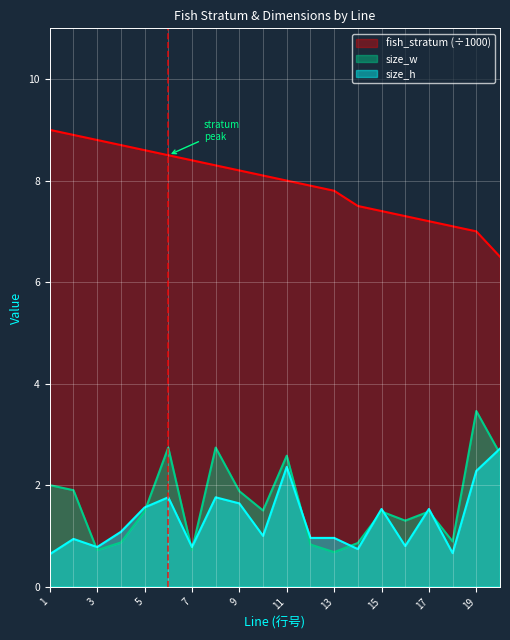

List the series in order of their peak value, lowest first.

size_h, size_w, fish_stratum (÷1000)